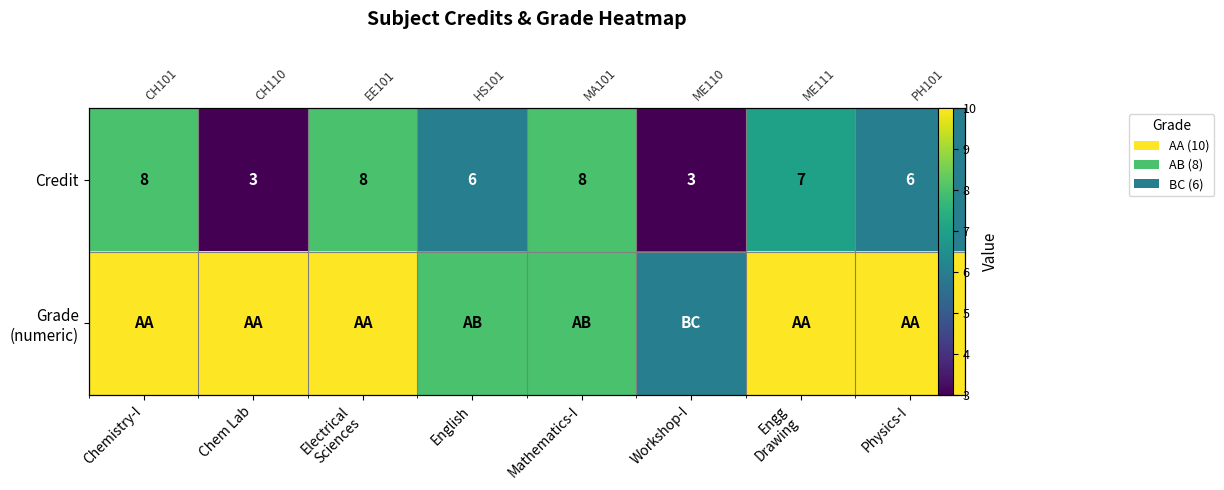

Which series has the largest range (max minus min)?

Credit